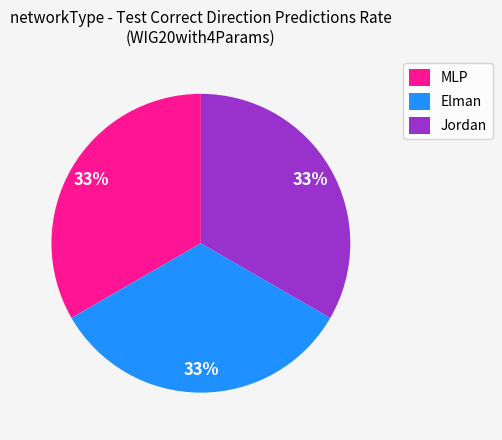

Is the sum of MLP and Elman greater than half?

Yes